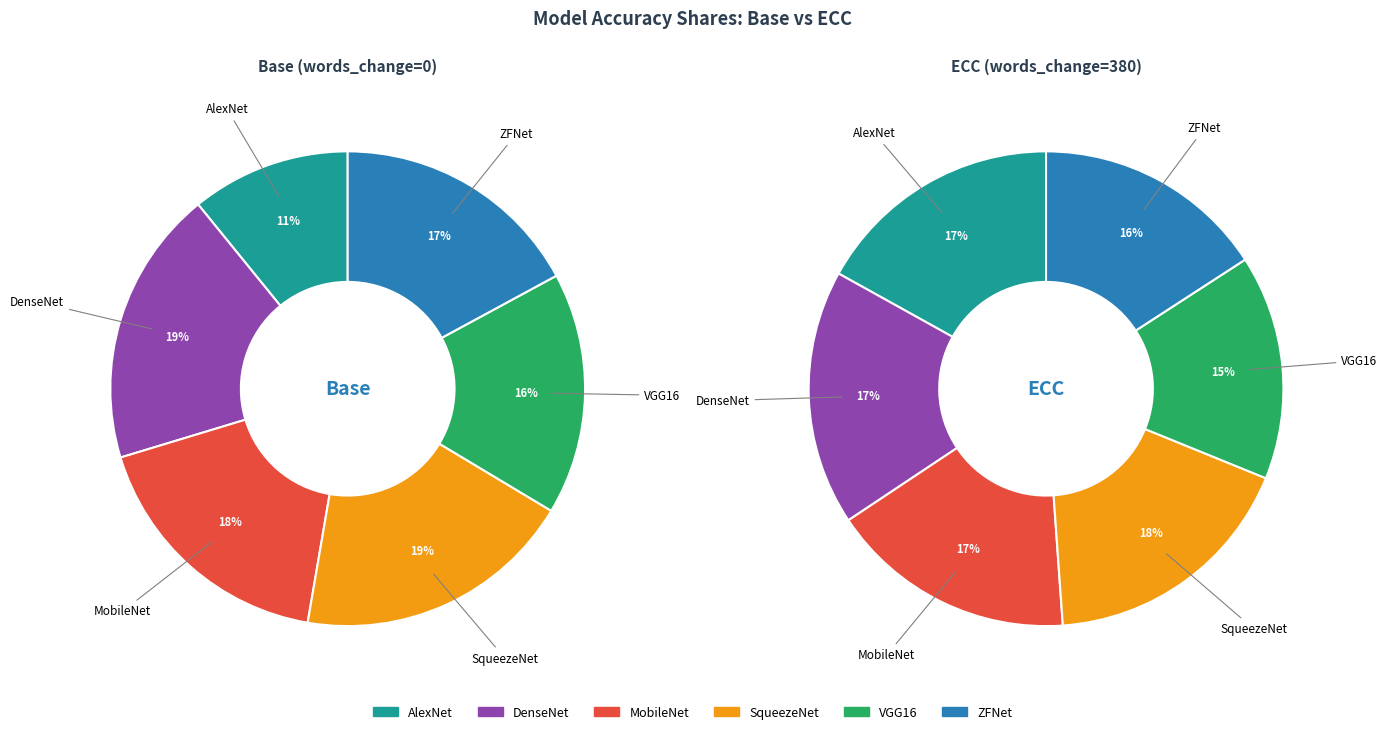

Do ZFNet and VGG16 together represent more than half of the pie?

No